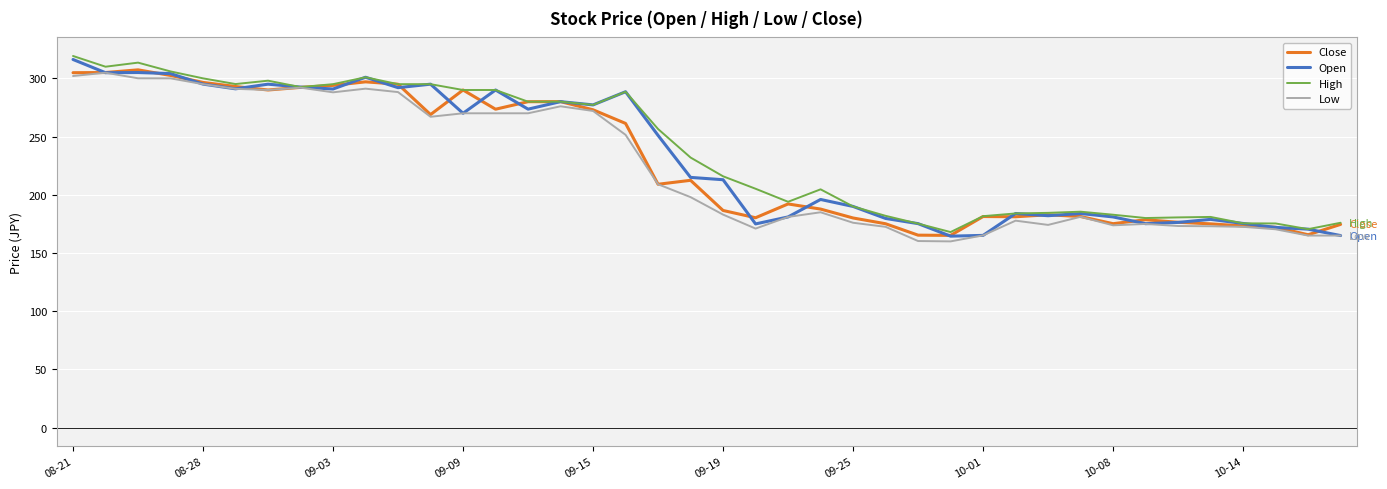

What is the minimum value shown in the chart?

160.0